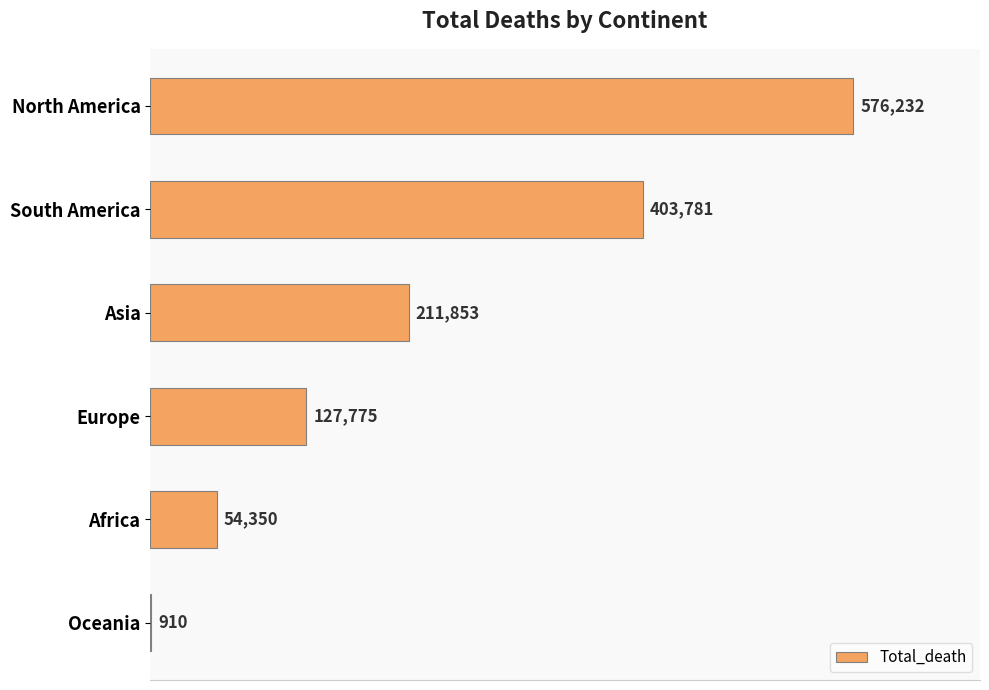

How many categories are shown in the chart?

6